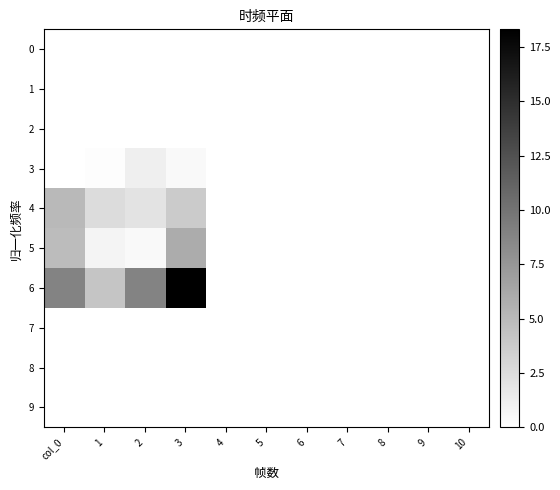

Which series has the widest spread of values?

6